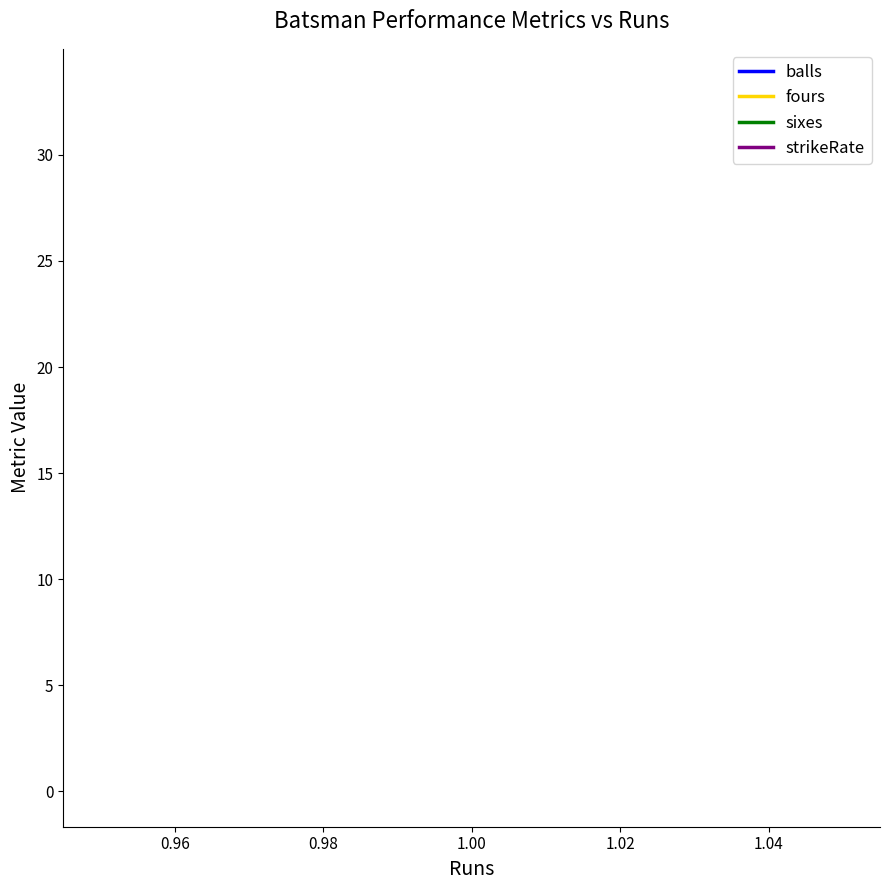

Does the chart have visible grid lines?

No